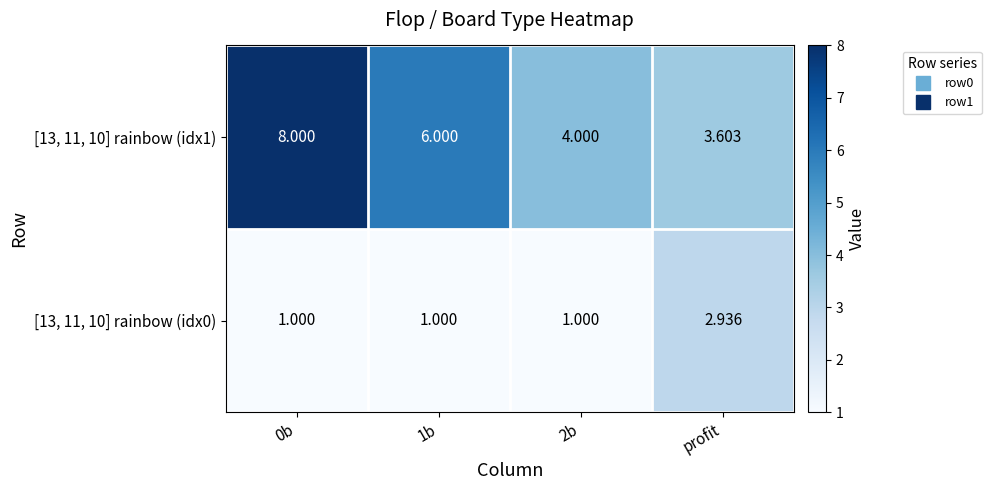

What is the total value across all series at 0b?

9.0